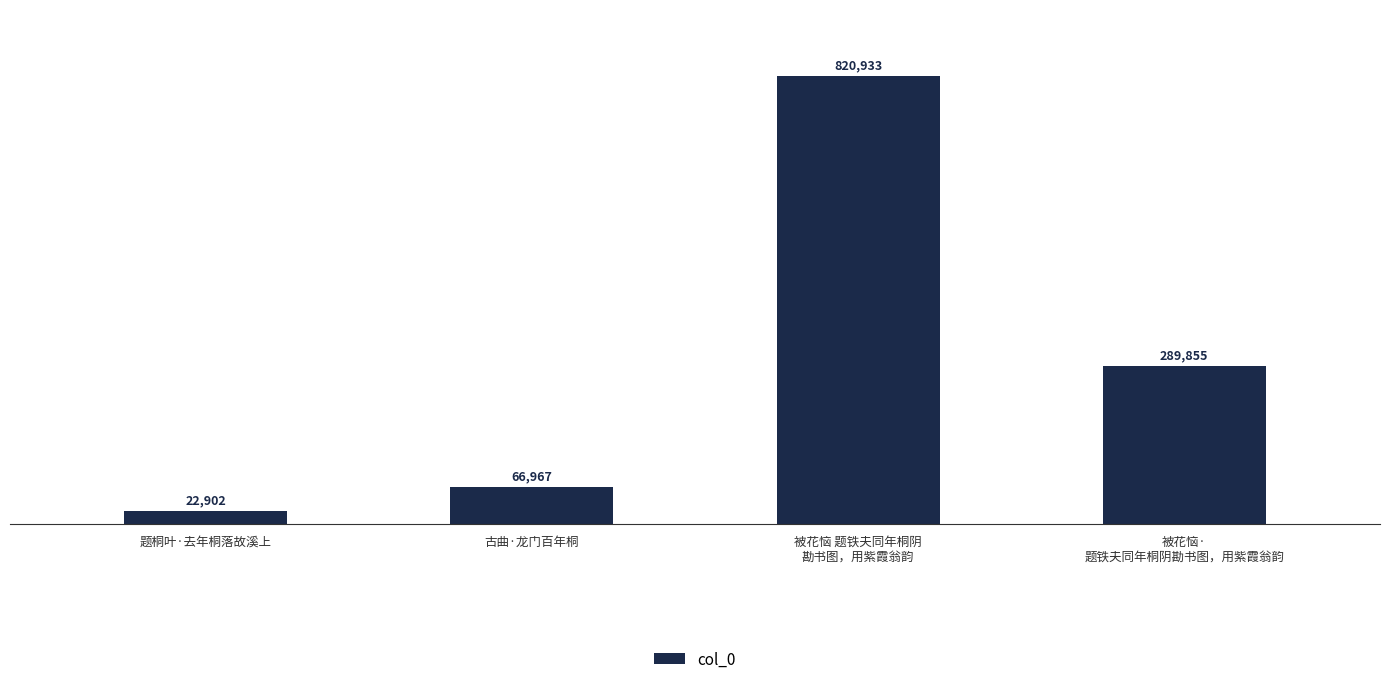

What is the approximate value at 古曲·龙门百年桐?

66967